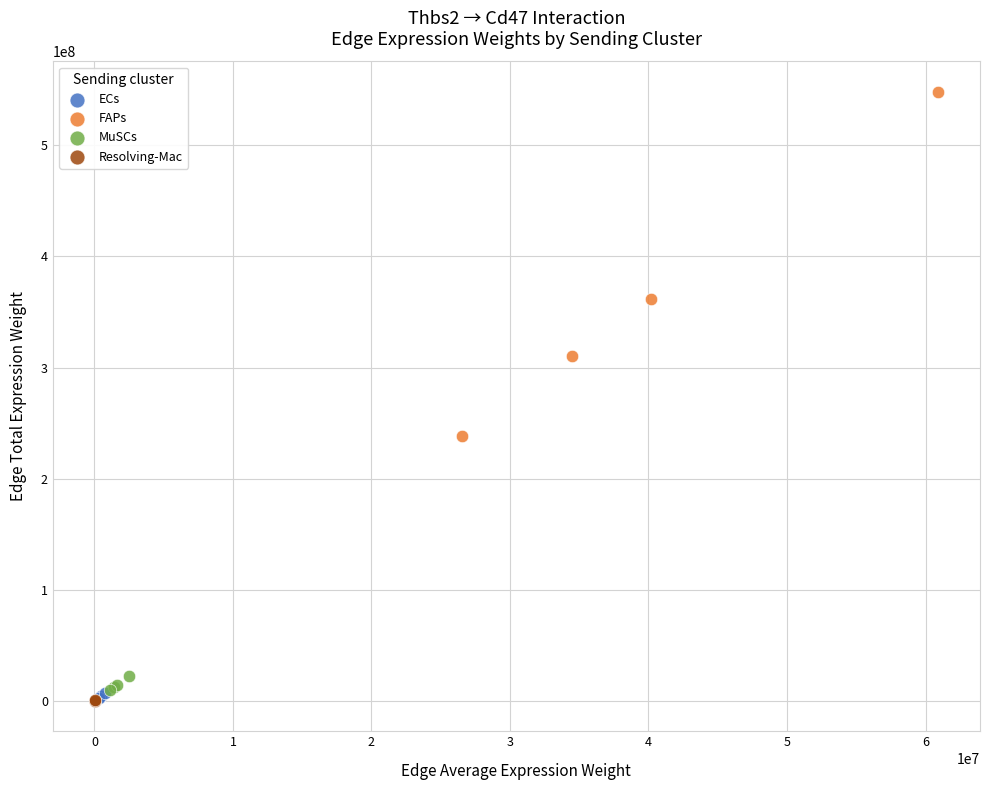

Which series contains the highest Y value?

FAPs